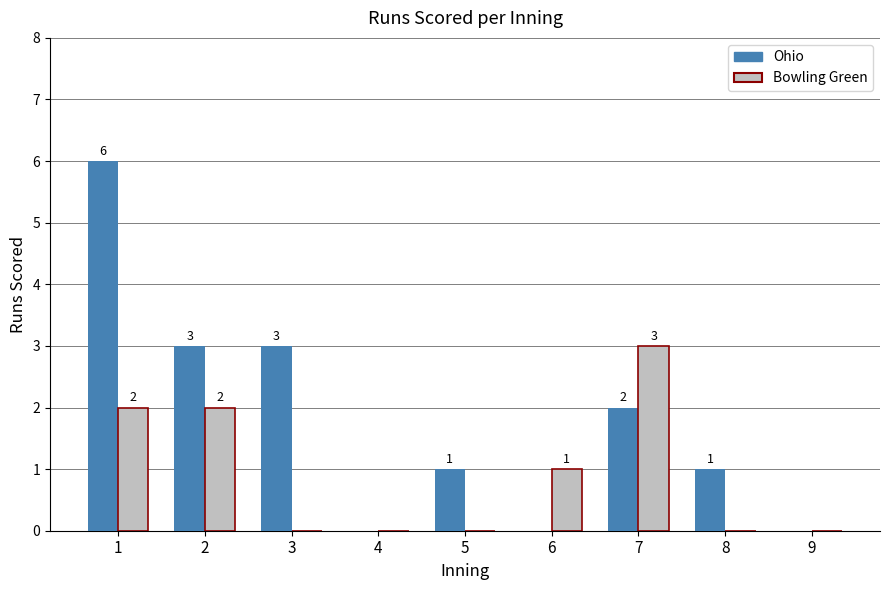

How many values in Bowling Green are above zero?

4